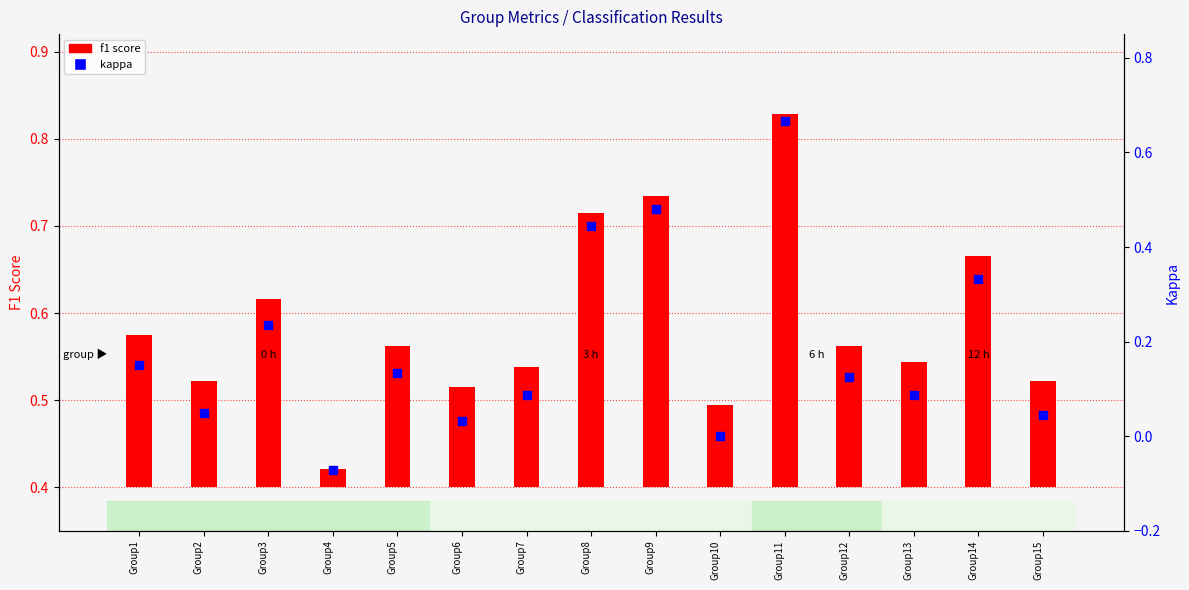

At which category is the sum across all series the highest?

Group11